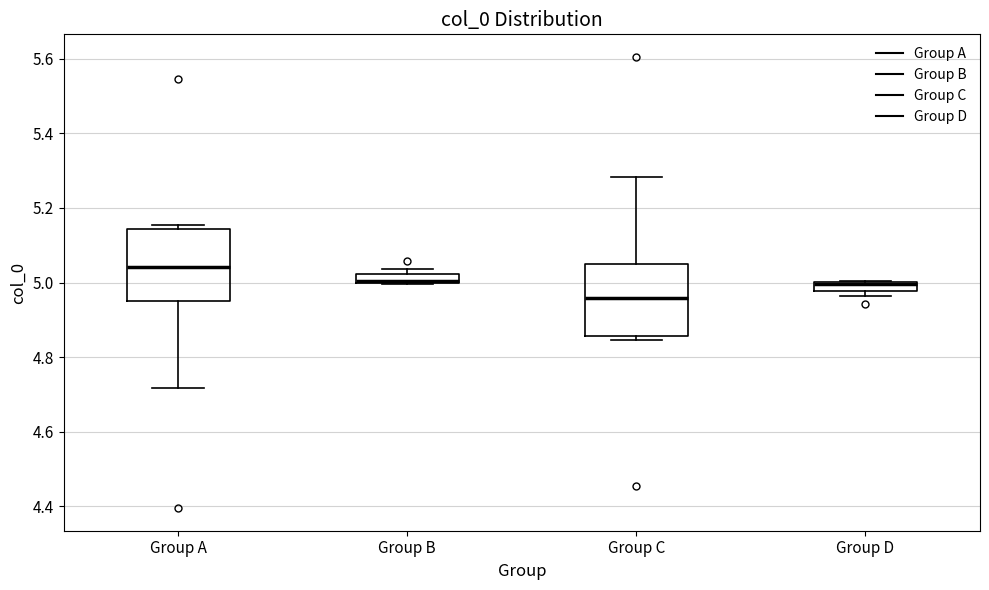

Where is the upper edge of the box for Group A on the y-axis? The values are not printed on the chart, so give them approximately, as read against the axis.

5.14